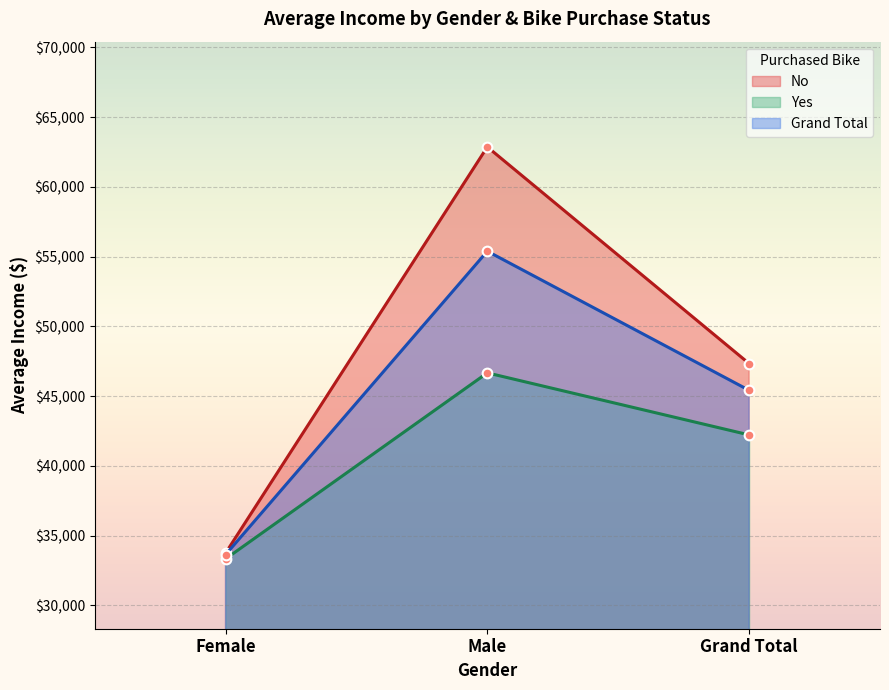

Count the number of categories in the chart.

3